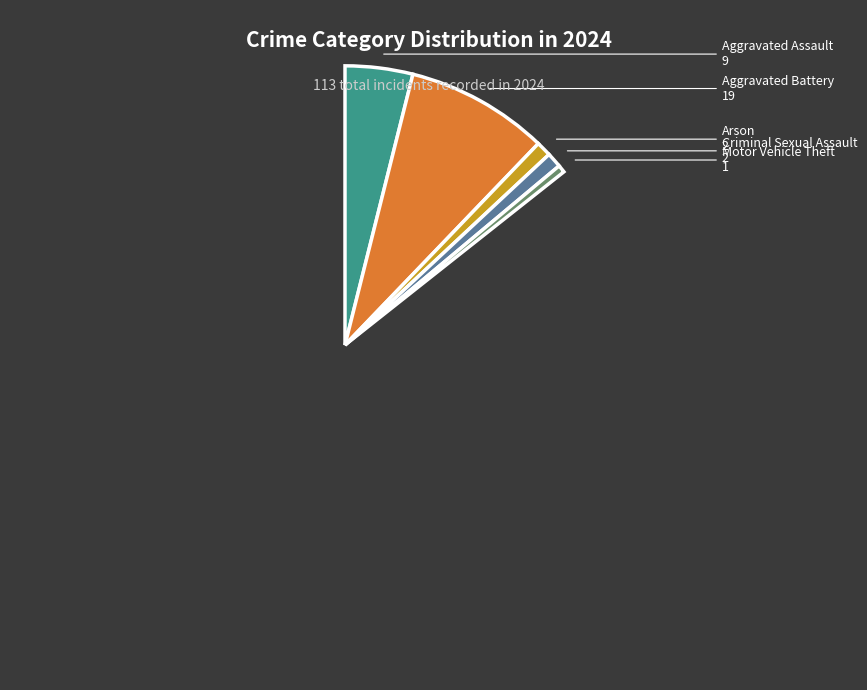

The Motor Vehicle Theft slice represents 1% of the pie. True or false?

True